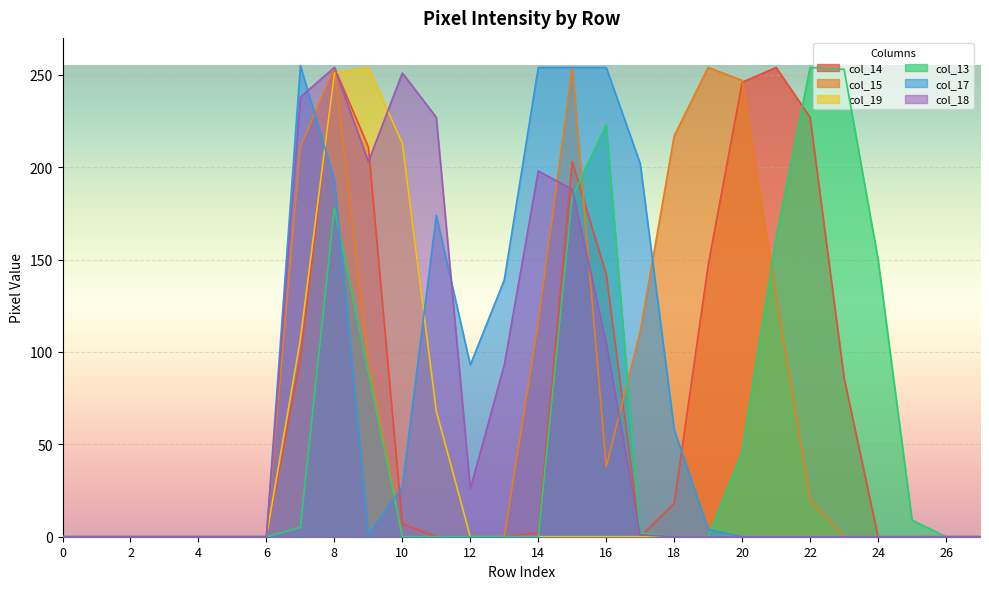

What is the sum of all col_19 values?

893